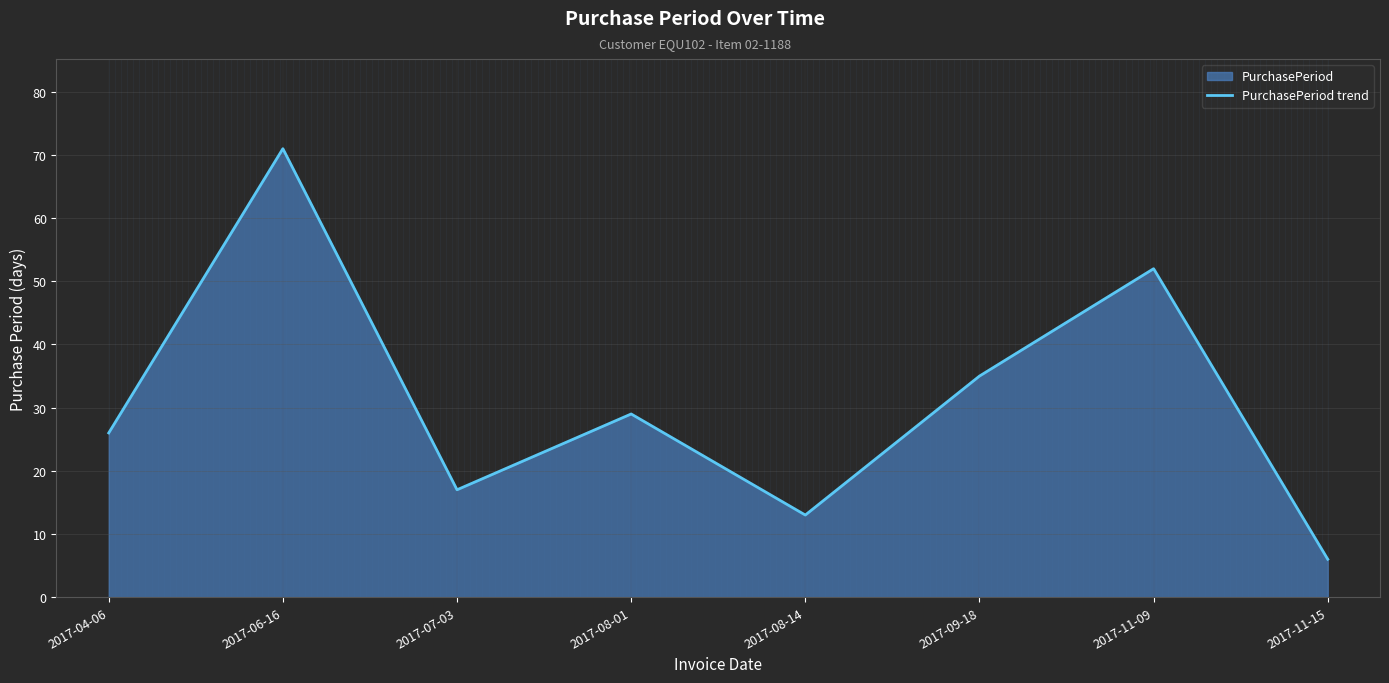

Reading right to left, what are all the values shown in this chart?

2017-11-15=6	2017-11-09=52	2017-09-18=35	2017-08-14=13	2017-08-01=29	2017-07-03=17	2017-06-16=71	2017-04-06=26